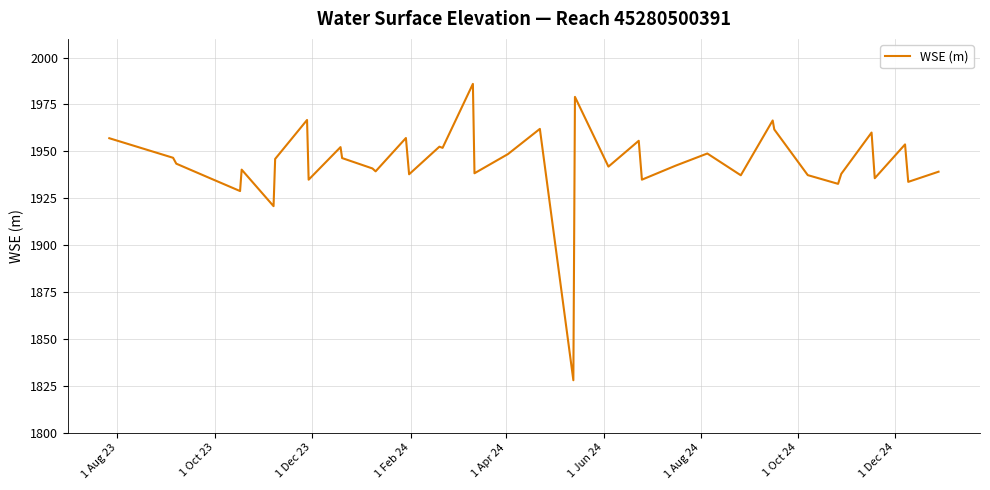

What is the maximum value shown in the chart?

1986.0